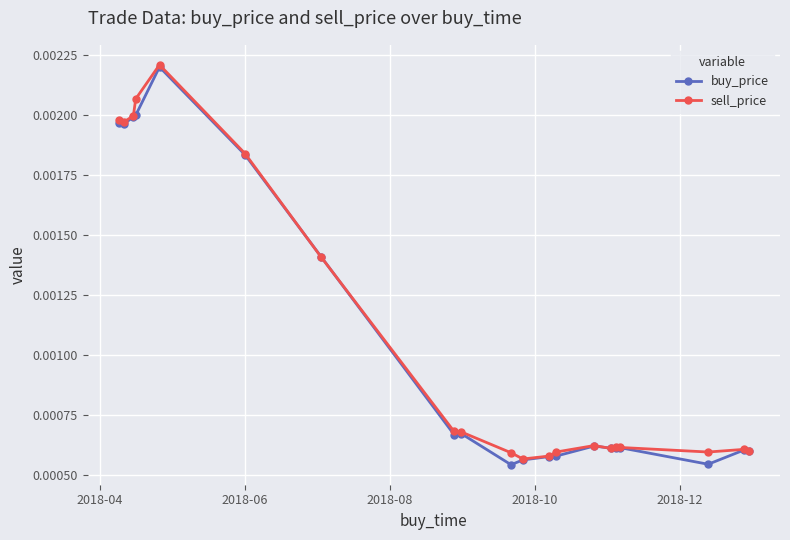

True or false: buy_price has more than 1 interior local peaks.

True